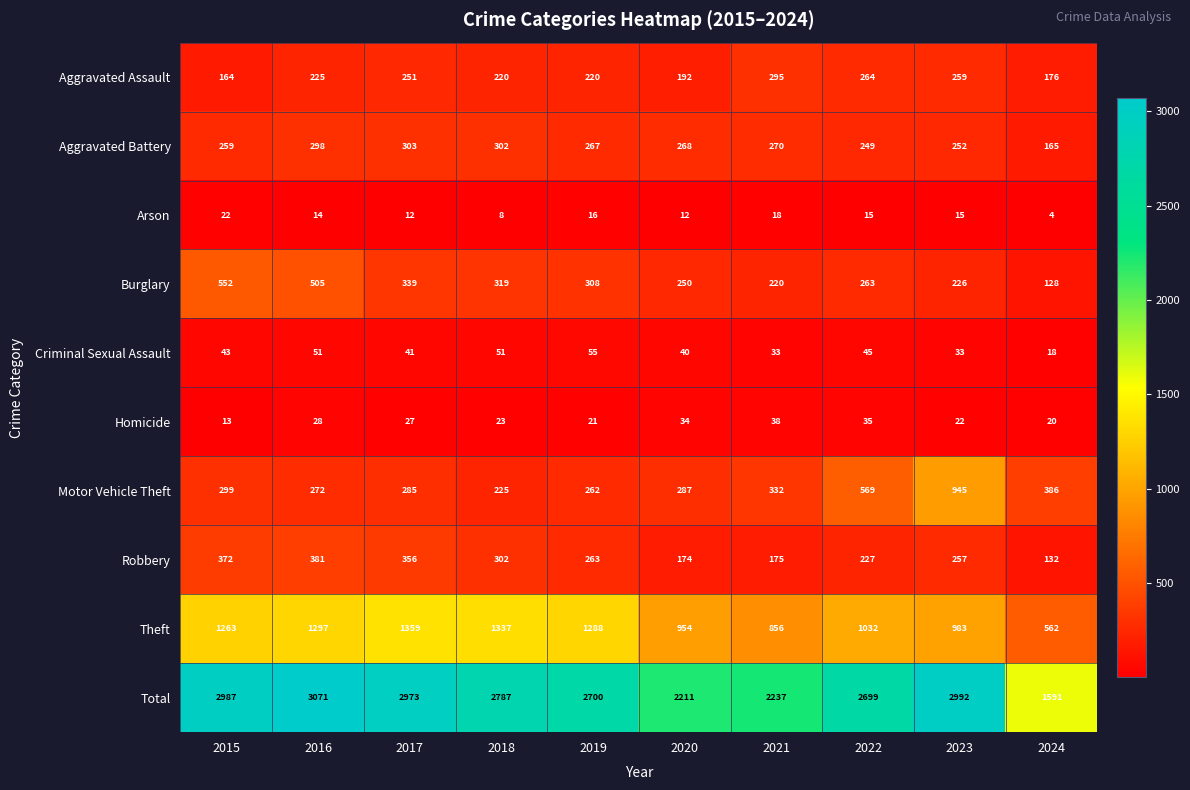

What is the difference between the Aggravated Battery values at 2016 and 2015?

39